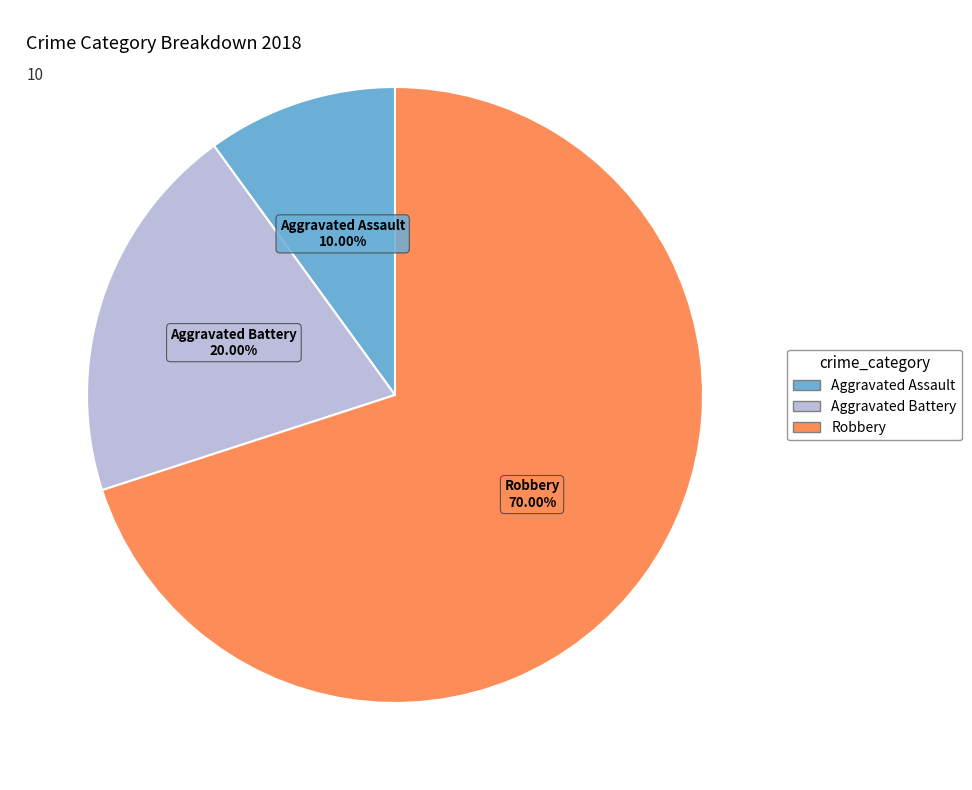

How many segments does this pie chart have?

3